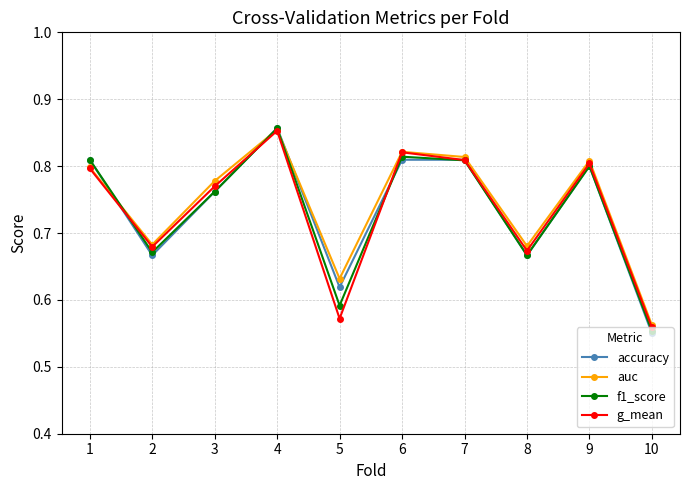

Which category has the lowest value in the g_mean series?

10